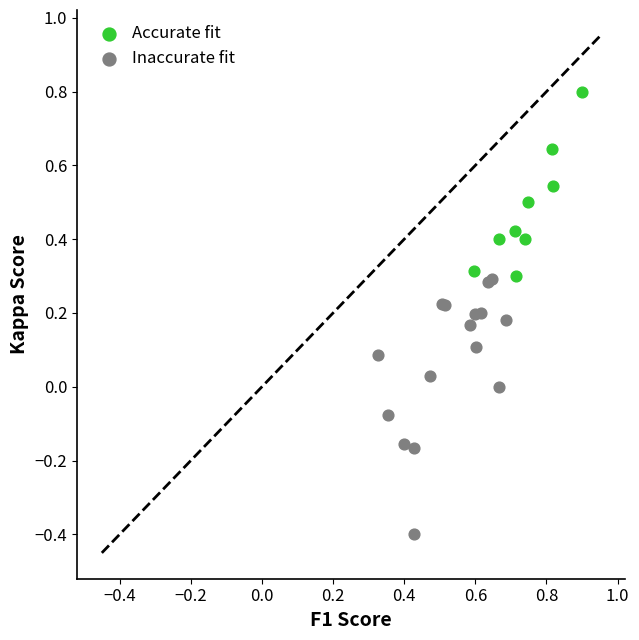

Which series has the largest Y range (max minus min)?

Inaccurate fit